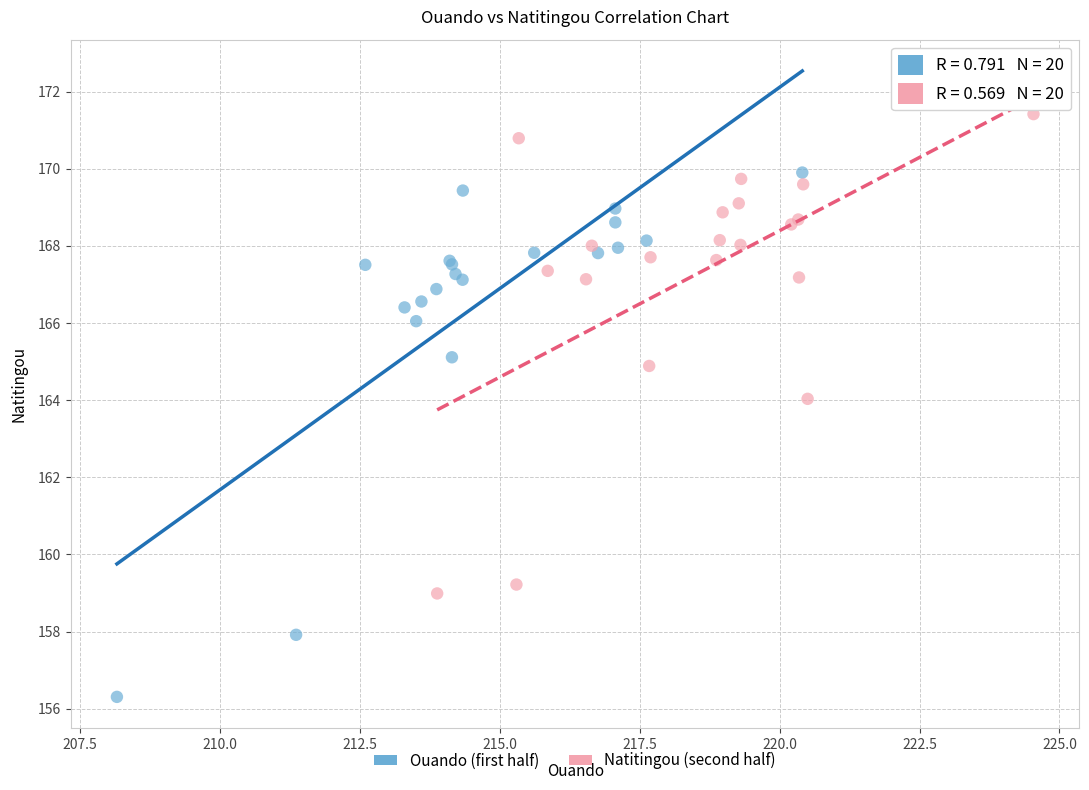

Which series contains the highest Y value?

Natitingou (second half)